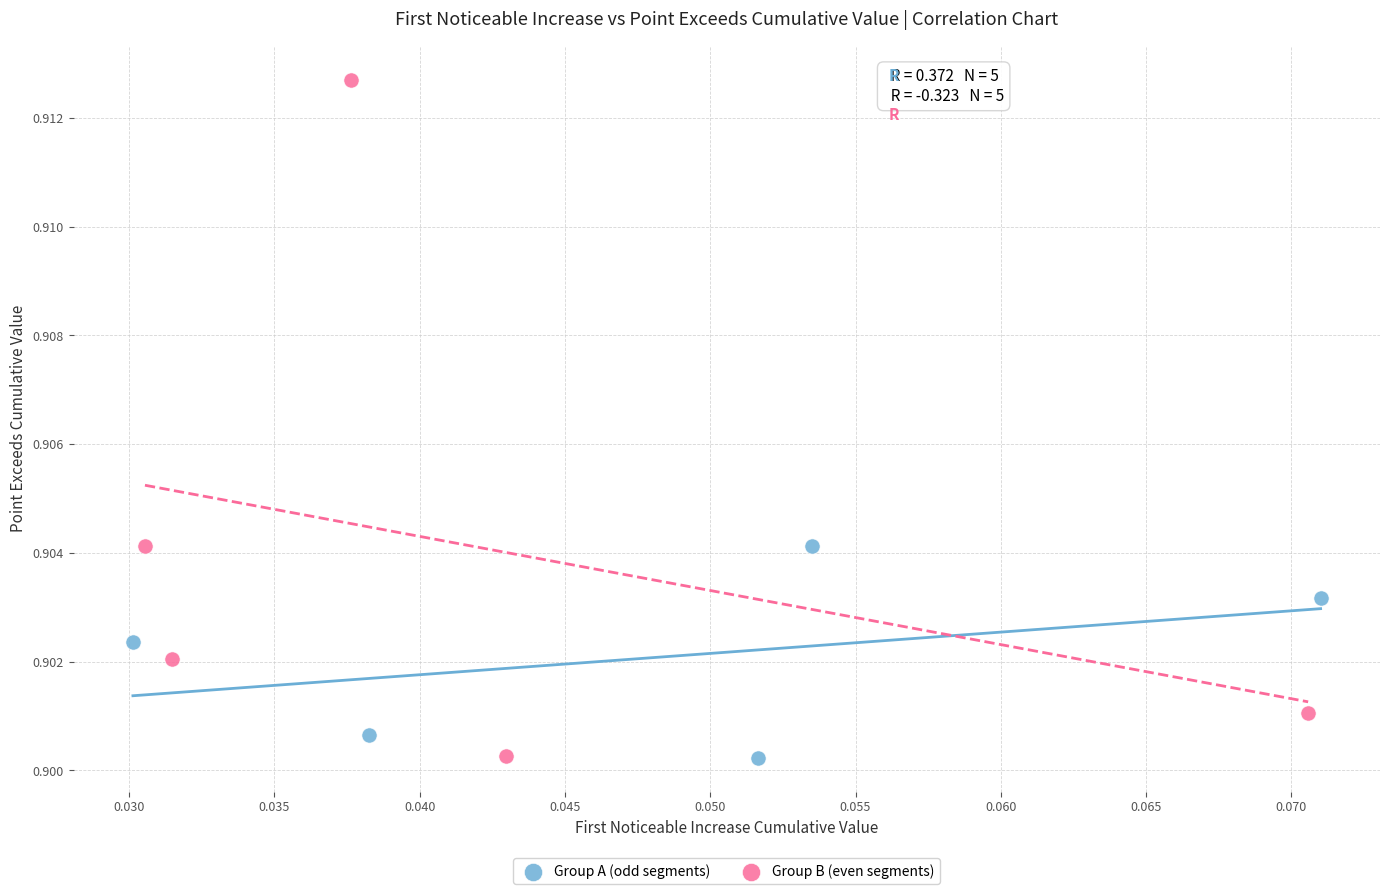

Which series reaches the maximum Y coordinate?

Group B (even segments)